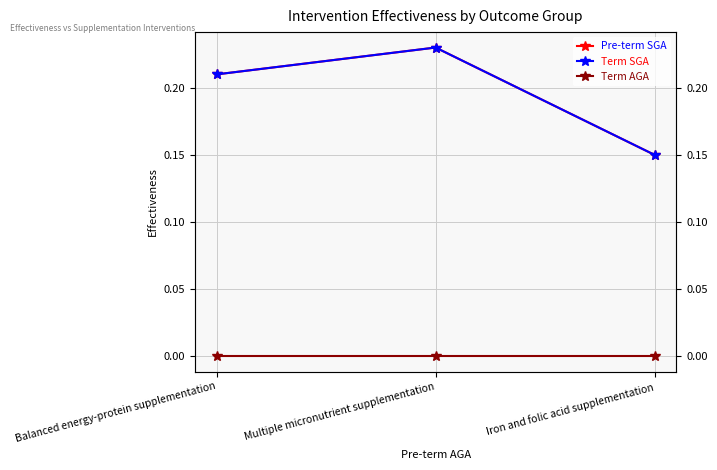

How many distinct data groups are displayed?

3